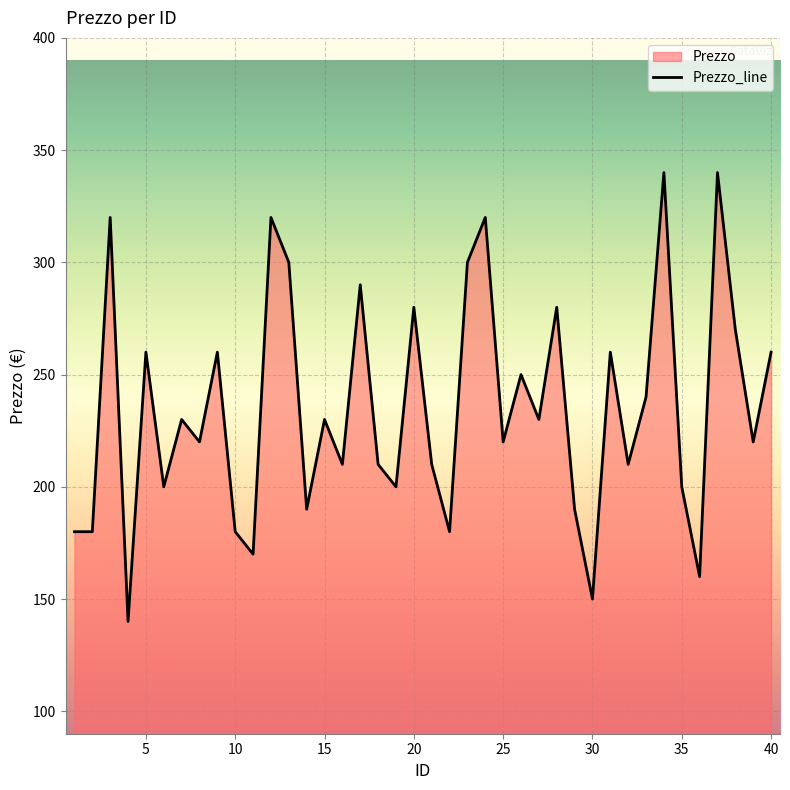

Reading left to right, transcribe all the data shown in this chart.

180	180	320	140	260	200	230	220	260	180	170	320	300	190	230	210	290	210	200	280	210	180	300	320	220	250	230	280	190	150	260	210	240	340	200	160	340	270	220	260